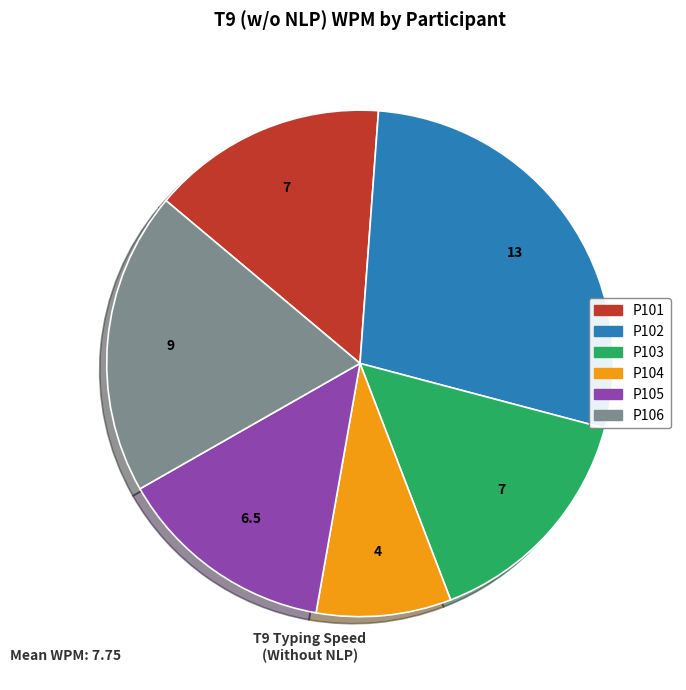

Does P102 account for over 50% of the chart?

No